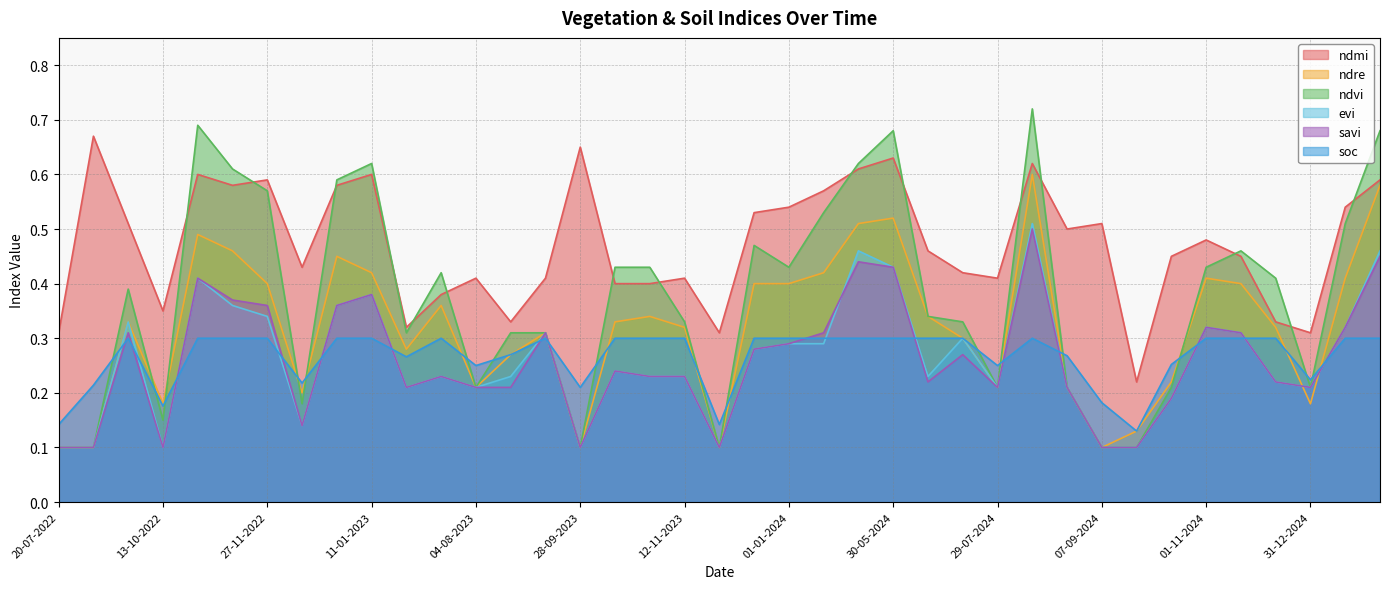

List the labels in order of ndre value, largest first.

13-08-2024, 30-01-2025, 30-05-2024, 10-05-2024, 28-10-2022, 12-11-2022, 01-01-2023, 11-01-2023, 11-01-2024, 01-11-2024, 10-01-2025, 27-11-2022, 12-12-2023, 01-01-2024, 11-11-2024, 10-07-2023, 28-10-2023, 14-06-2024, 28-09-2022, 13-10-2023, 12-11-2023, 11-12-2024, 13-09-2023, 24-06-2024, 20-06-2023, 29-08-2023, 12-10-2024, 04-08-2023, 29-07-2024, 28-08-2024, 12-12-2022, 13-10-2022, 31-12-2024, 27-09-2024, 20-07-2022, 08-09-2022, 28-09-2023, 27-11-2023, 07-09-2024